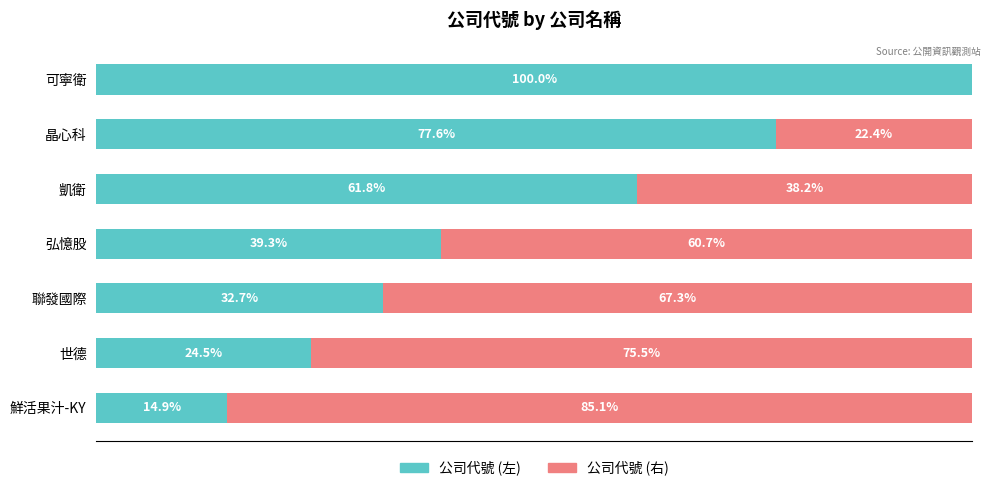

At which label does 公司代號 (左) reach its peak?

可寧衛